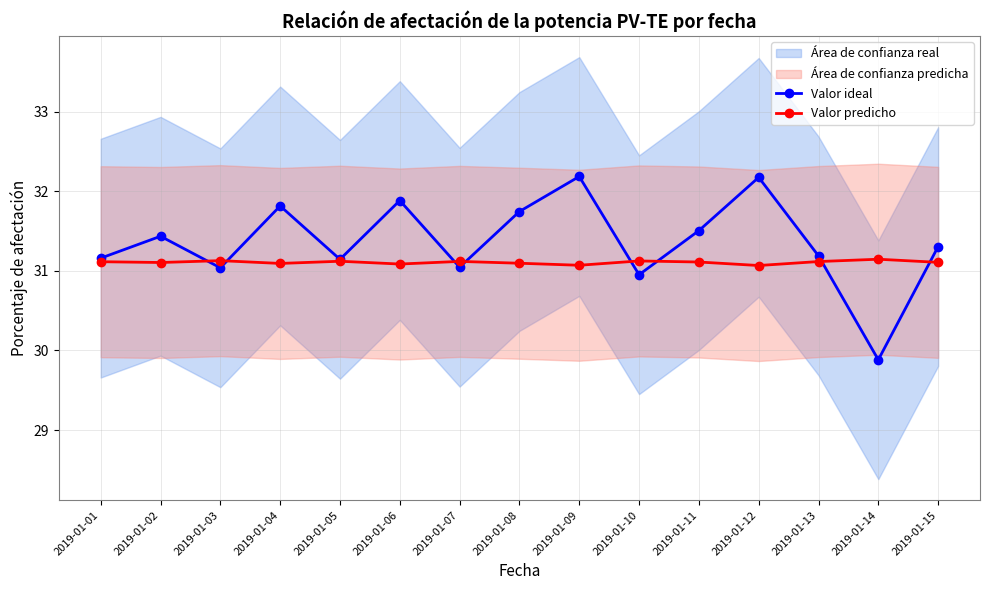

How many interior local valleys does the Valor ideal series have?

5